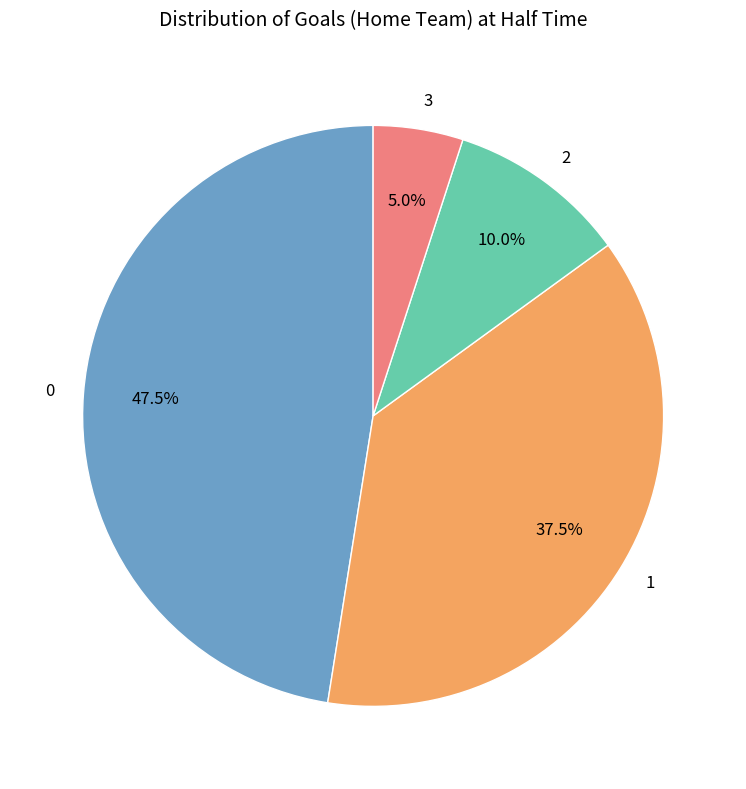

Count the number of slices in the pie.

4